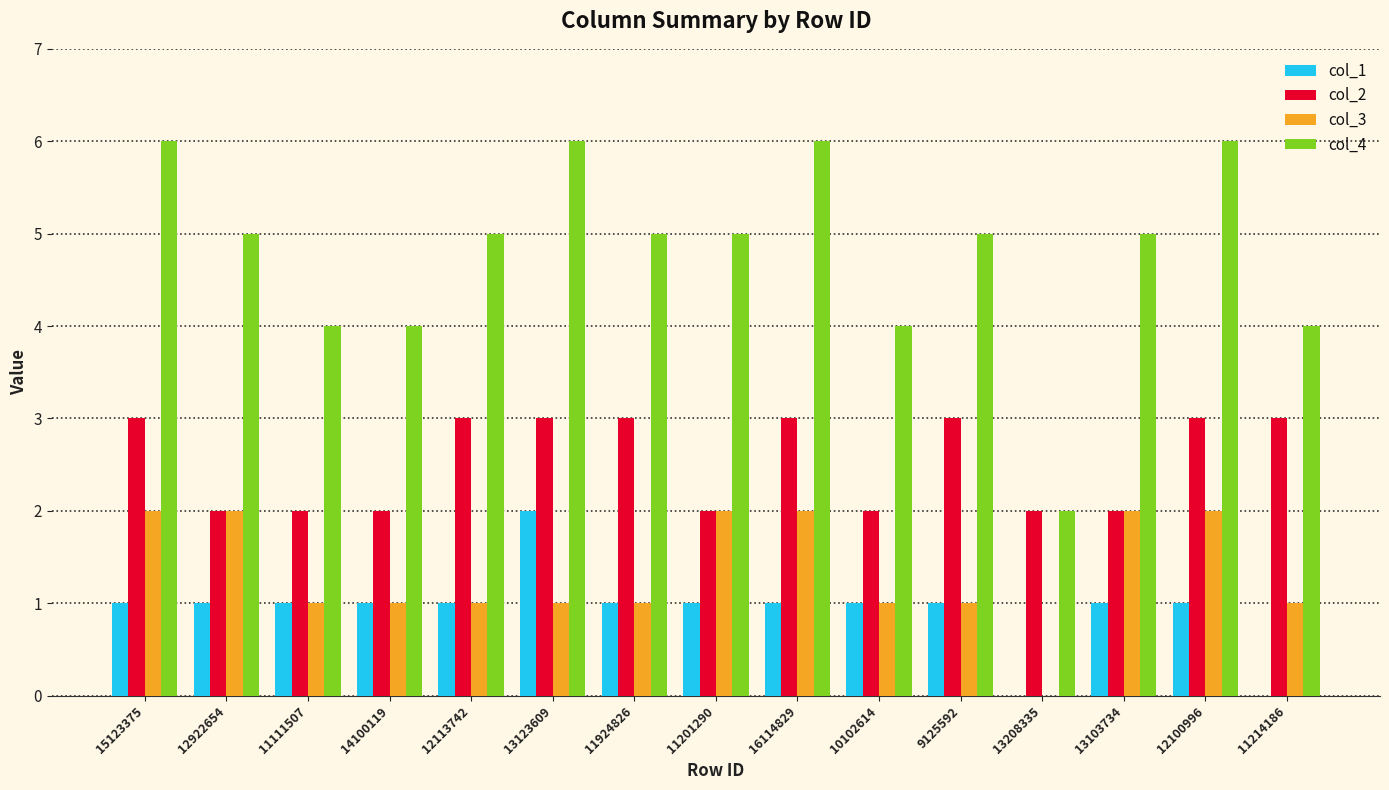

Is it true that col_3 equals 1 at 12922654?

False